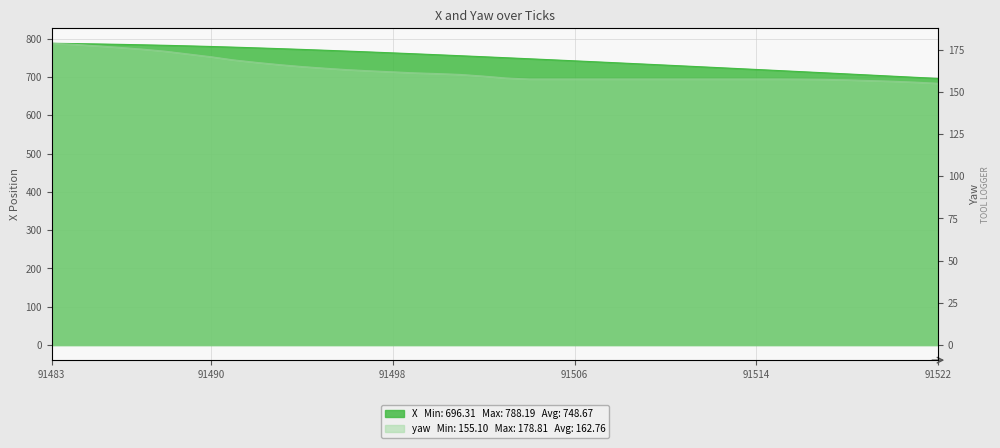

What is the total value across all series at 91485?

963.7